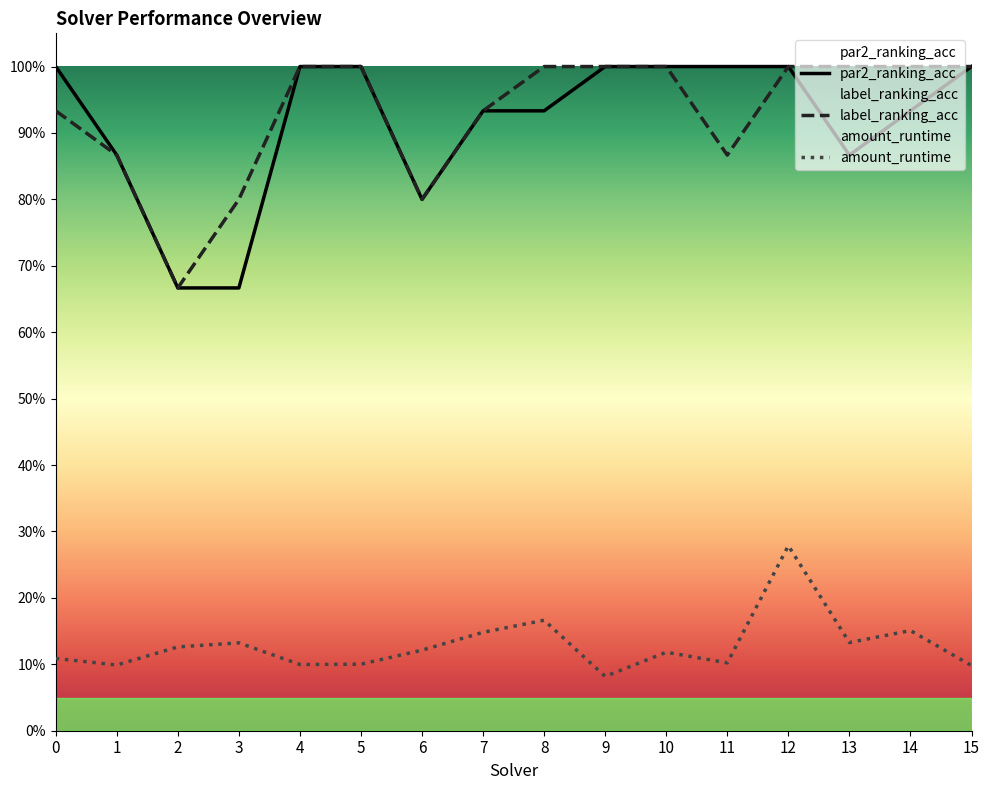

Where is label_ranking_acc nearest to the value 0?

2